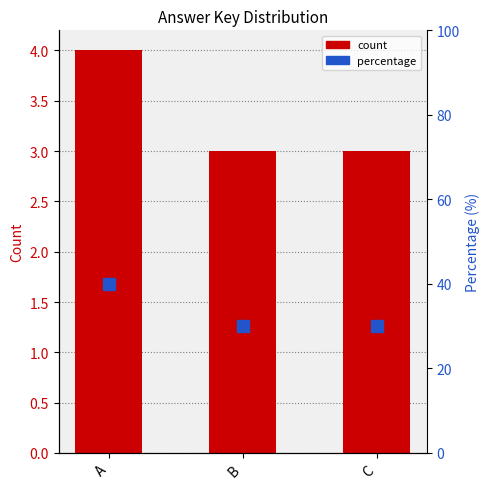

At which label is percentage closest to 35?

A